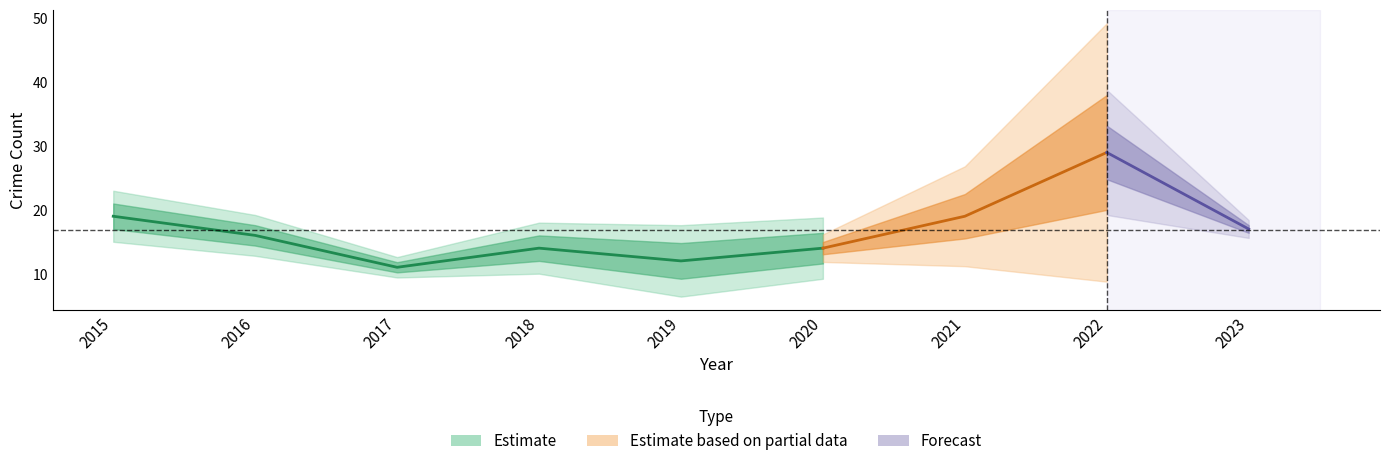

What is the sum of the Robbery values at 2018 and 2016?

30